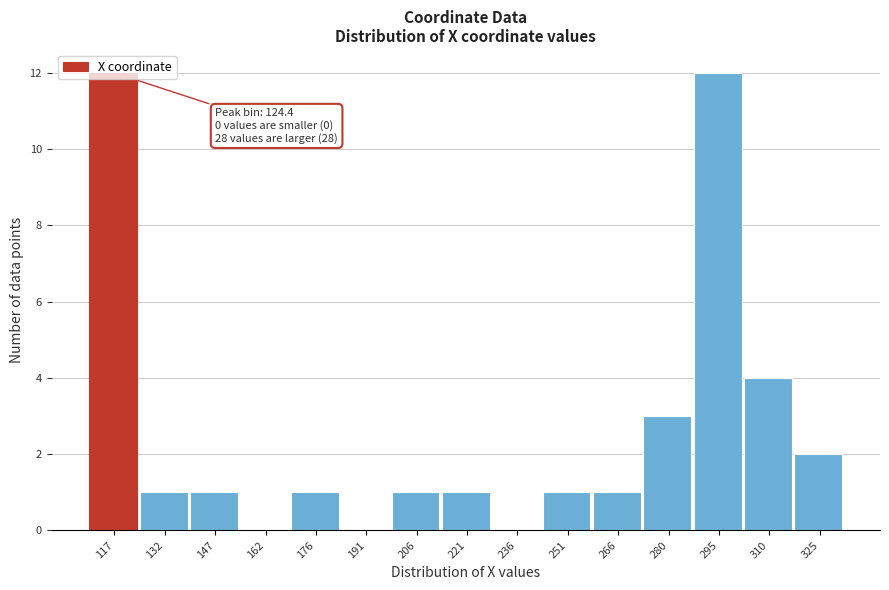

What is the sum of all values?

40